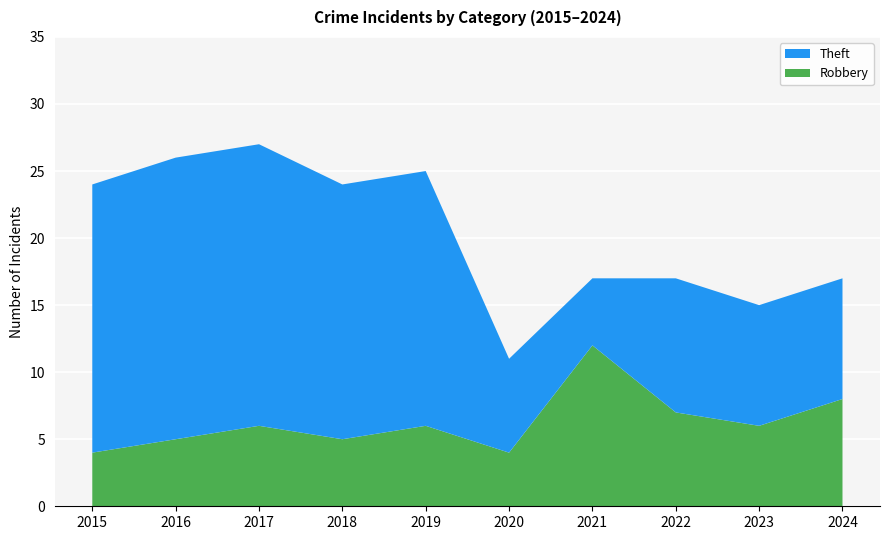

Reading left to right, what are all the values shown in this chart?

Robbery: 2015=4	2016=5	2017=6	2018=5	2019=6	2020=4	2021=12	2022=7	2023=6	2024=8
Theft: 2015=20	2016=21	2017=21	2018=19	2019=19	2020=7	2021=5	2022=10	2023=9	2024=9